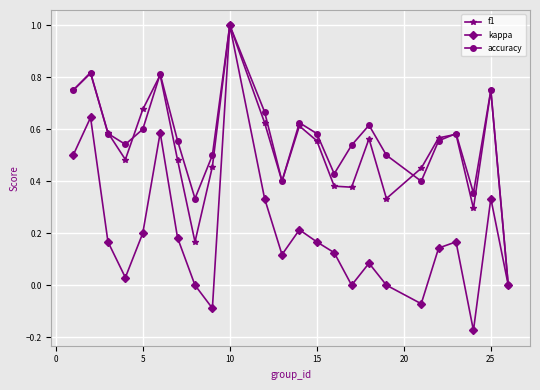

What is the greatest value displayed?

1.0